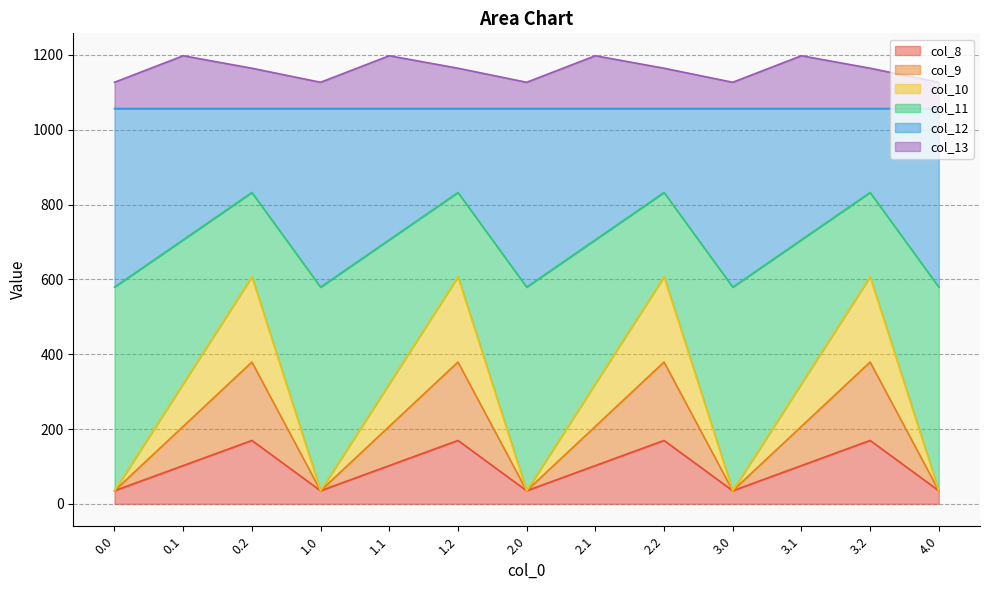

What is the average value of the col_12 series?

1056.6